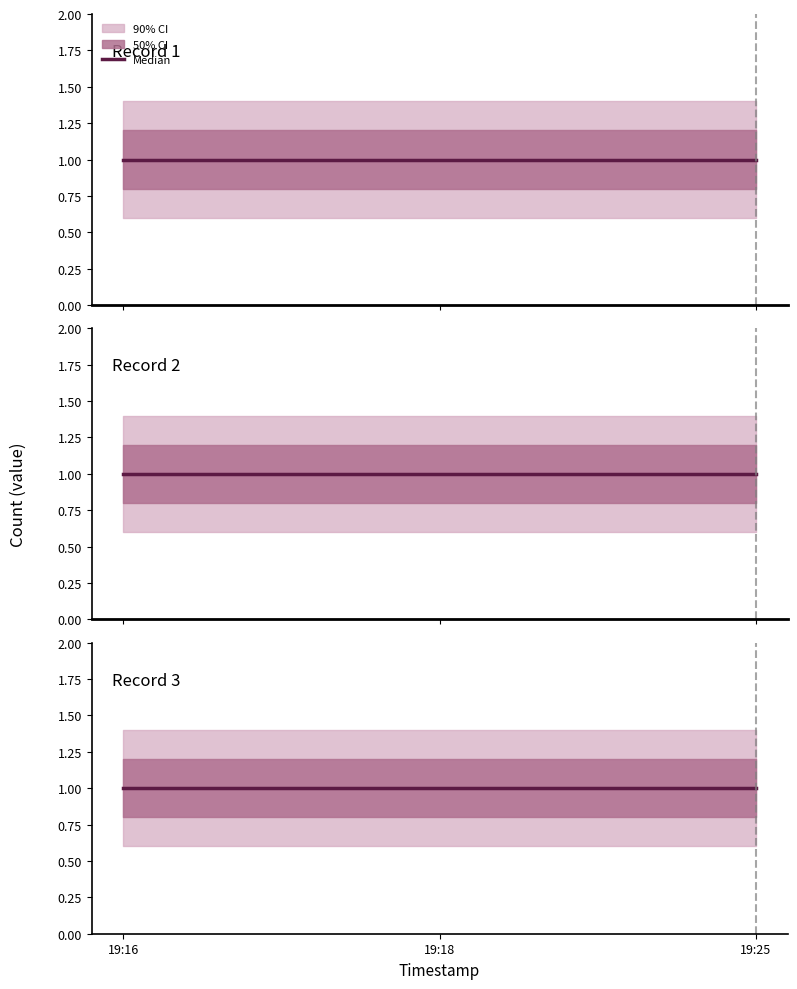

What is the sum of the center values at 2019-10-05 19:25:00 and 2019-10-05 19:18:00?

2.0